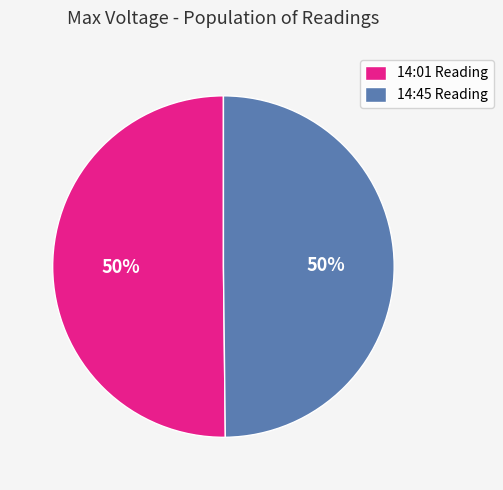

What is the ratio of the value at 14:01 Reading to the value at 14:45 Reading?

1.0